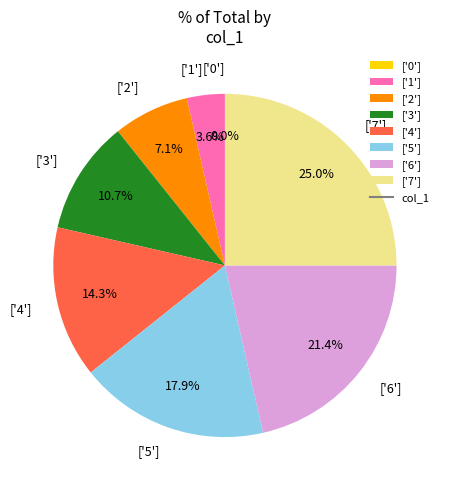

To the nearest percent, what is the average slice percentage?

12%